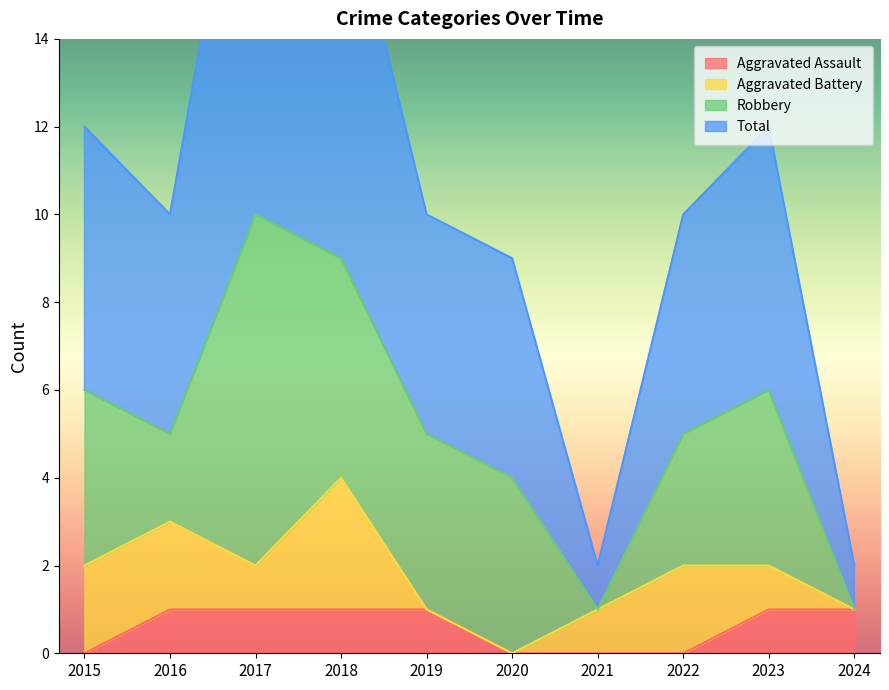

True or false: Aggravated Assault has a value of 1 at 2019.

True